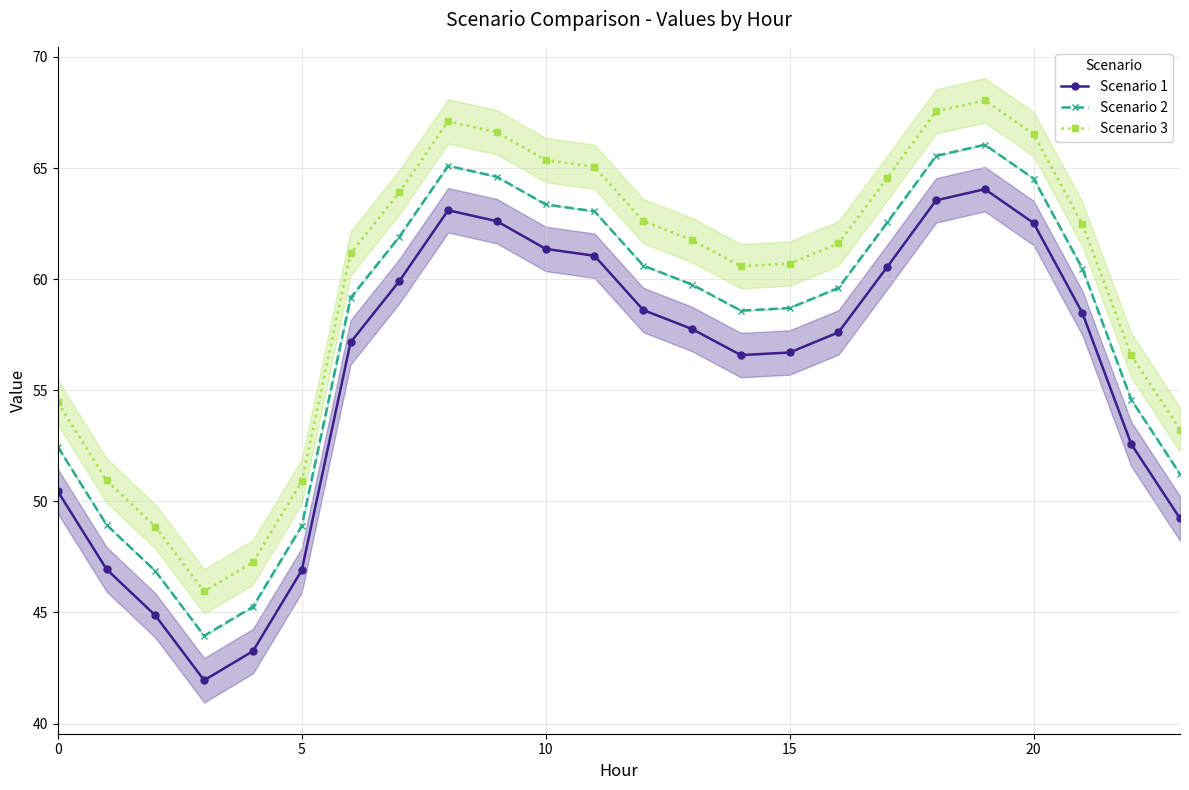

True or false: Scenario 1 and Scenario 3 cross at least once.

False